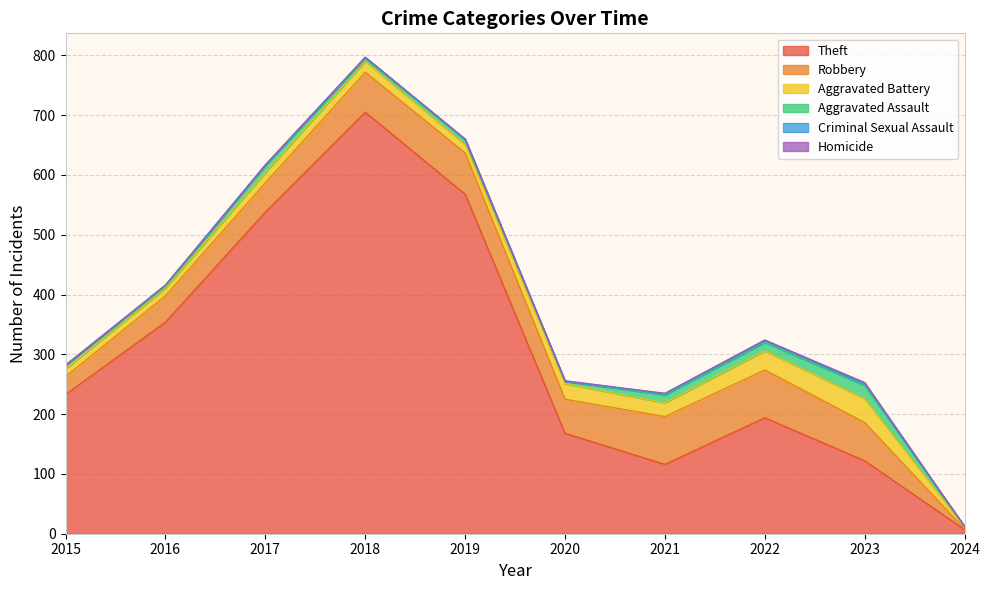

At which category does the chart reach its peak across all series?

2018